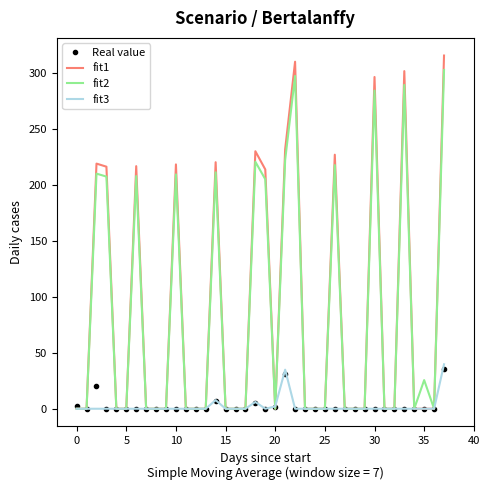

Which series has the largest range (max minus min)?

fit1